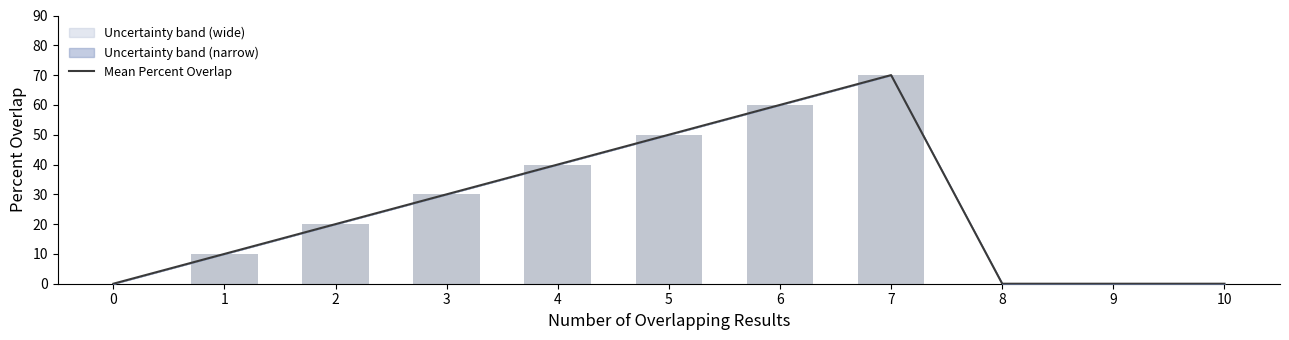

List the labels in order of value, largest first.

7, 6, 5, 4, 3, 2, 1, 0, 8, 9, 10